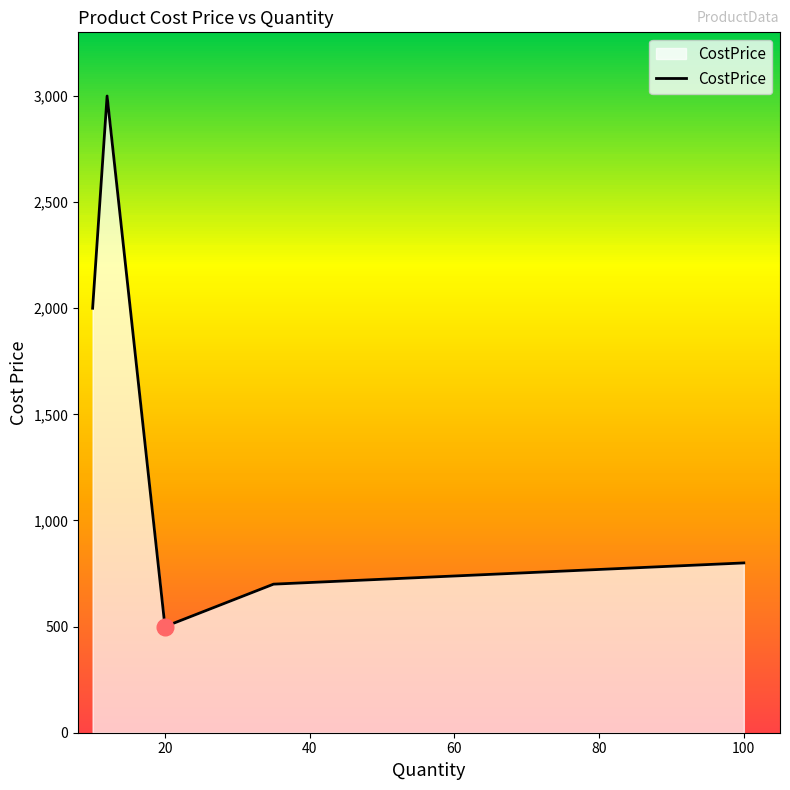

How many lines are shown in the chart?

1